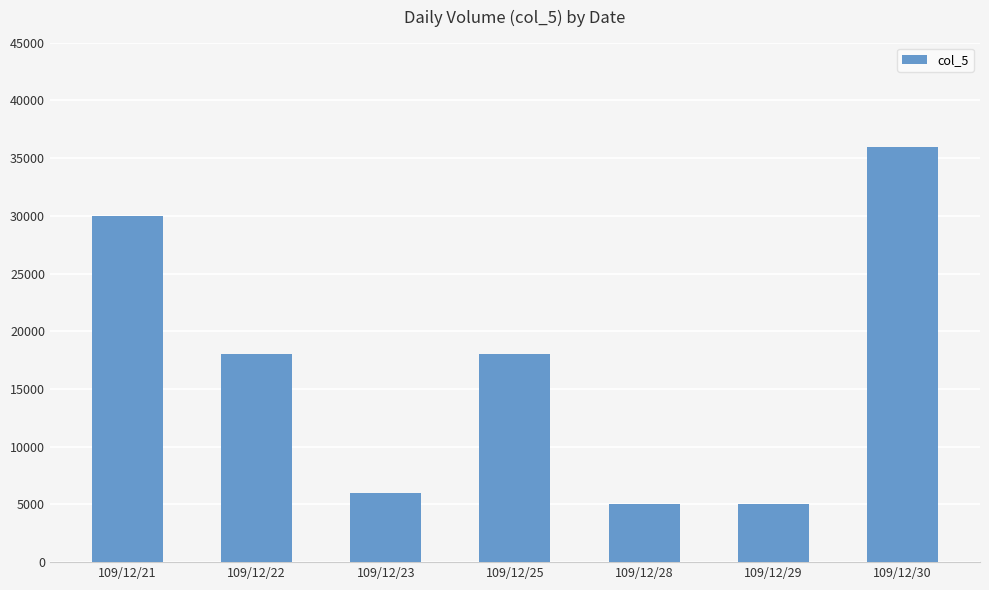

Reading right to left, extract all data points from this chart.

36000	5000	5000	18000	6000	18000	30000